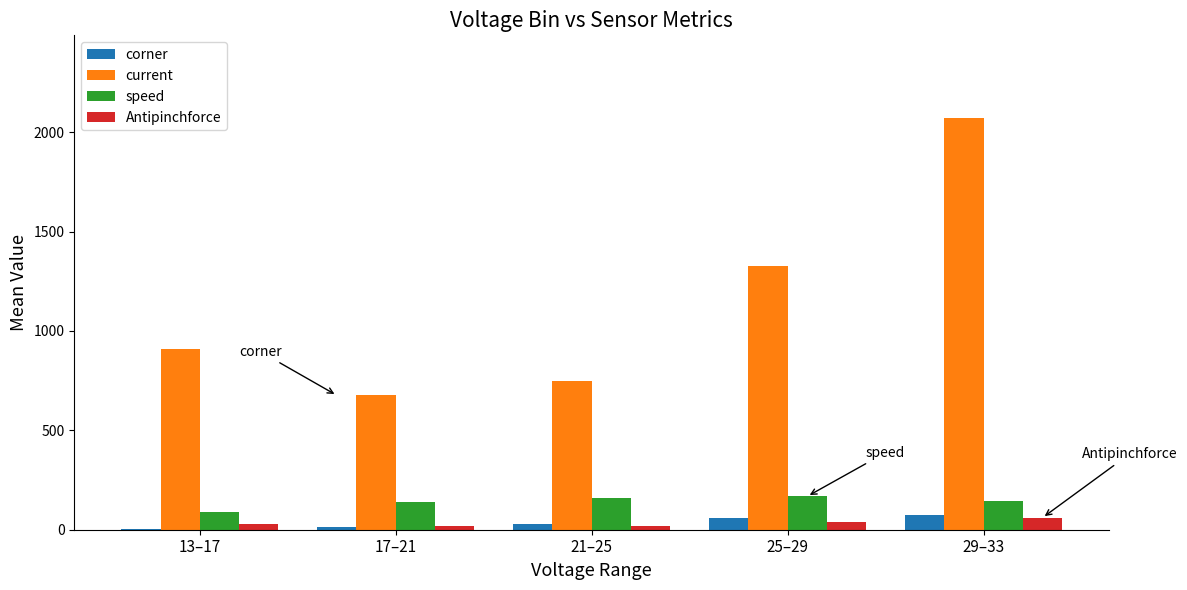

Which series changed the most between 17–21 and 29–33?

current